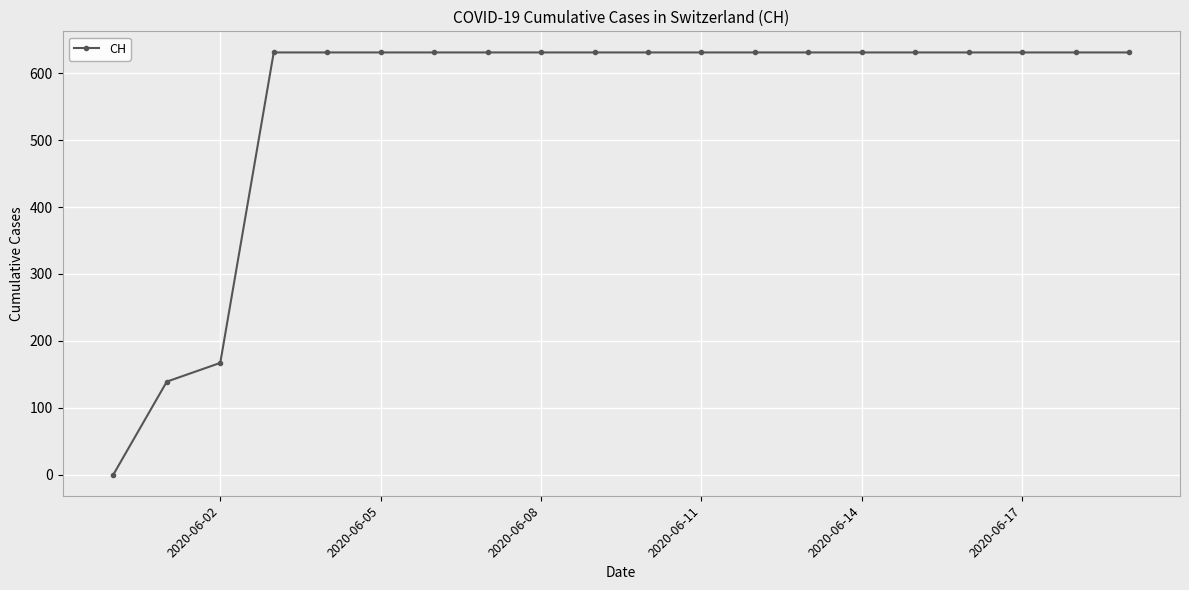

What is the value of the 7th point from the left?

631